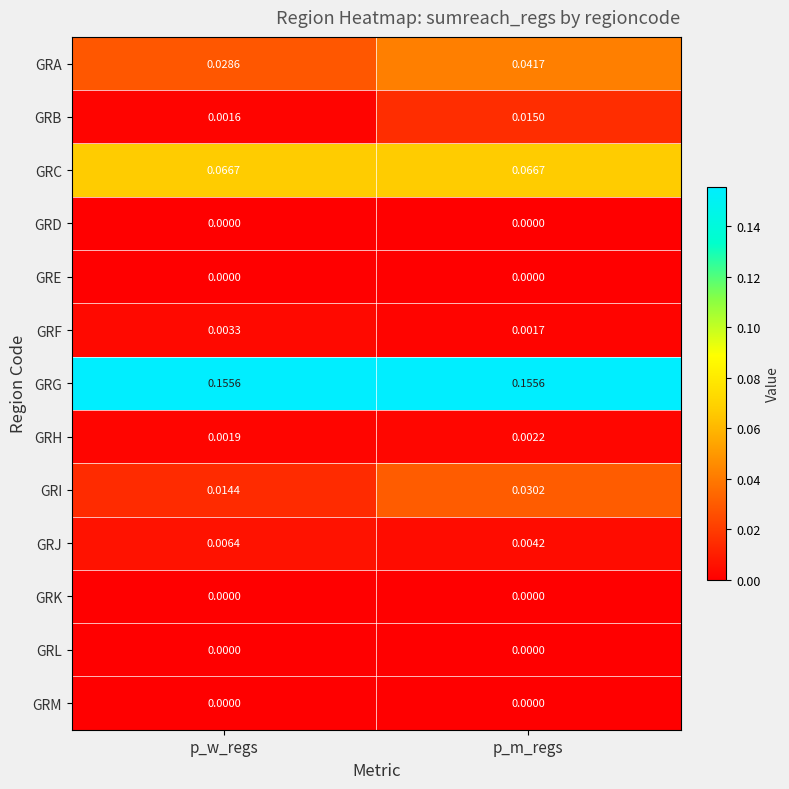

Between p_w_regs and p_m_regs, which series saw the biggest shift?

GRI